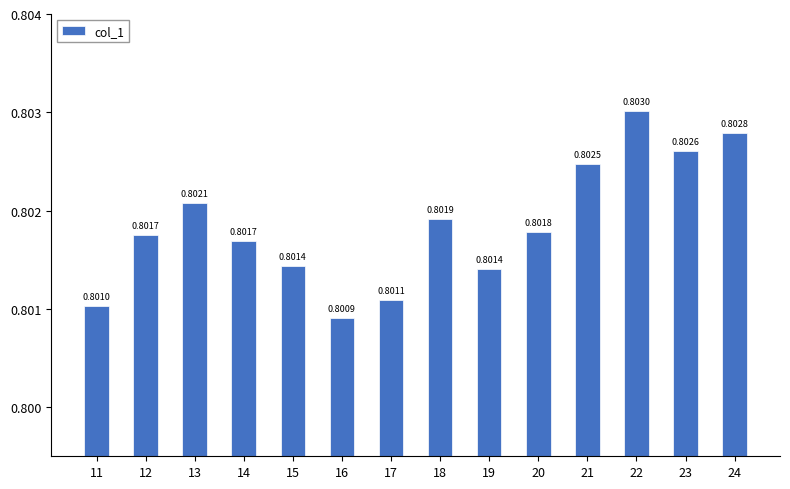

Reading left to right, list all the values displayed in this chart.

11=0.8	12=0.8	13=0.8	14=0.8	15=0.8	16=0.8	17=0.8	18=0.8	19=0.8	20=0.8	21=0.8	22=0.8	23=0.8	24=0.8